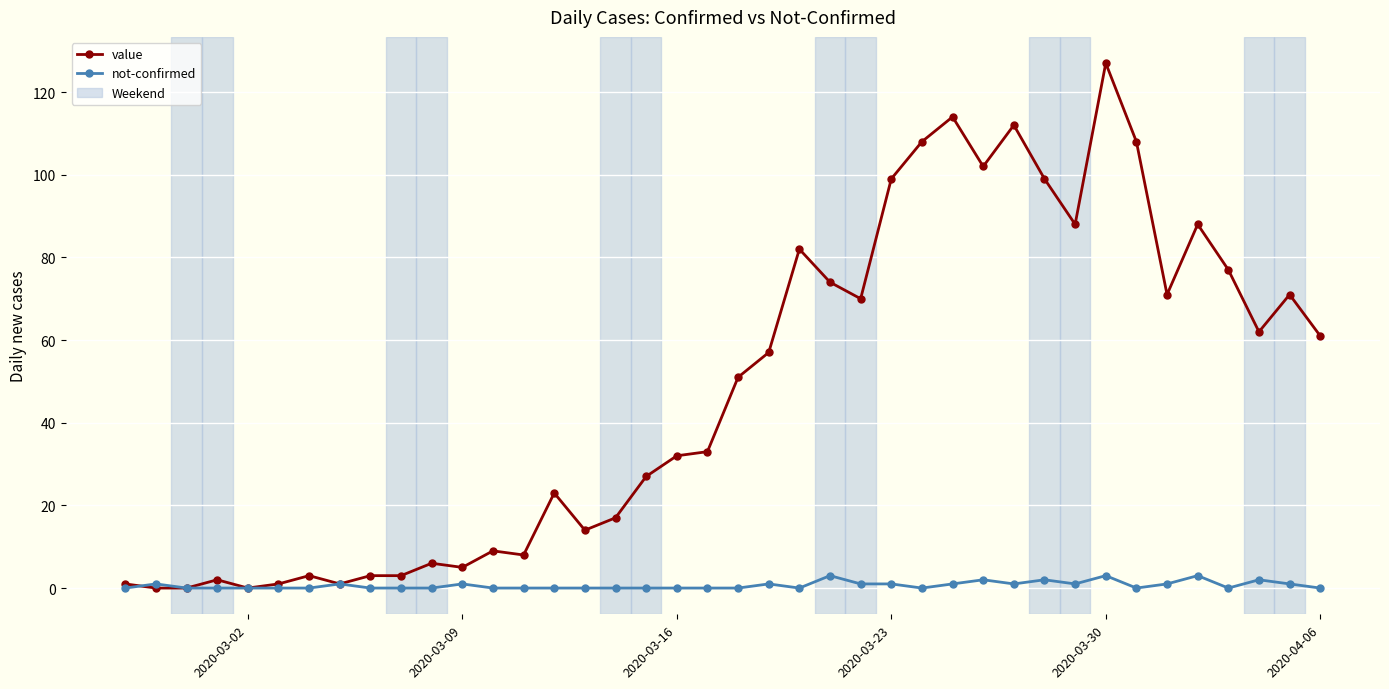

Which series has the largest range (max minus min)?

value